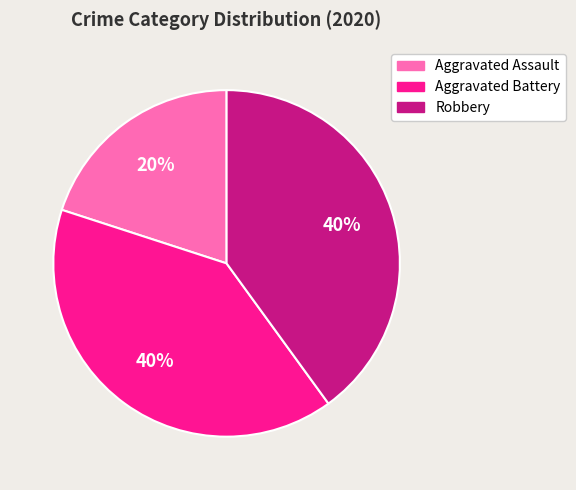

How many slices are in this pie chart?

3